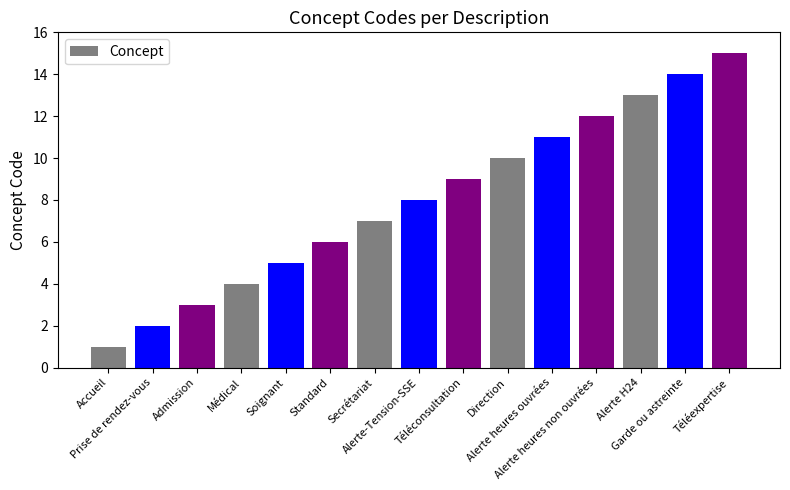

Which label corresponds to the smallest value in the chart?

Accueil